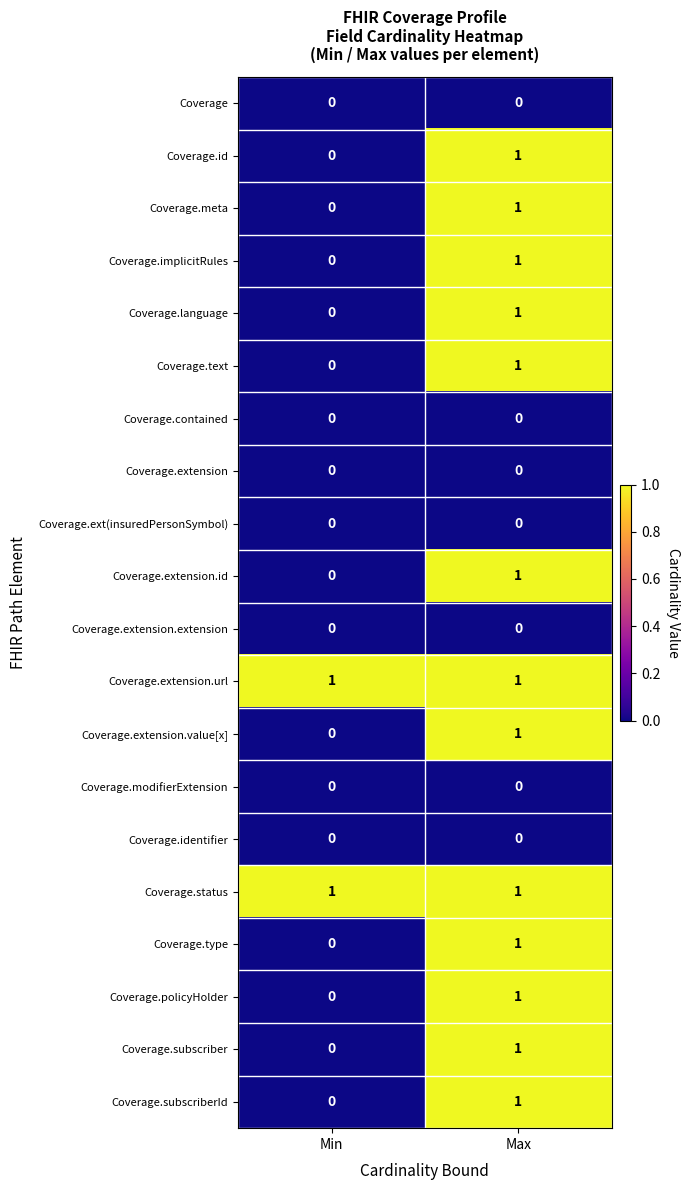

At how many categories does at least one series exceed 0?

2